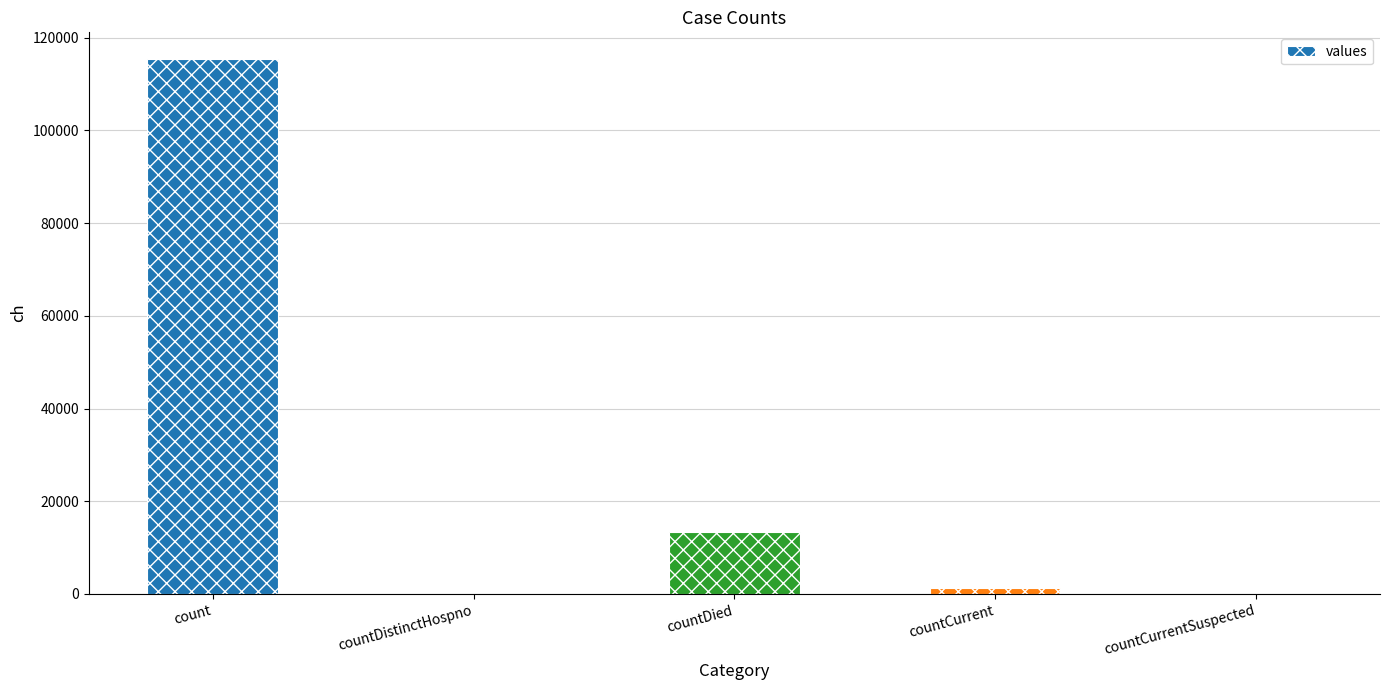

Is it true that the value at countDistinctHospno is -76158?

False